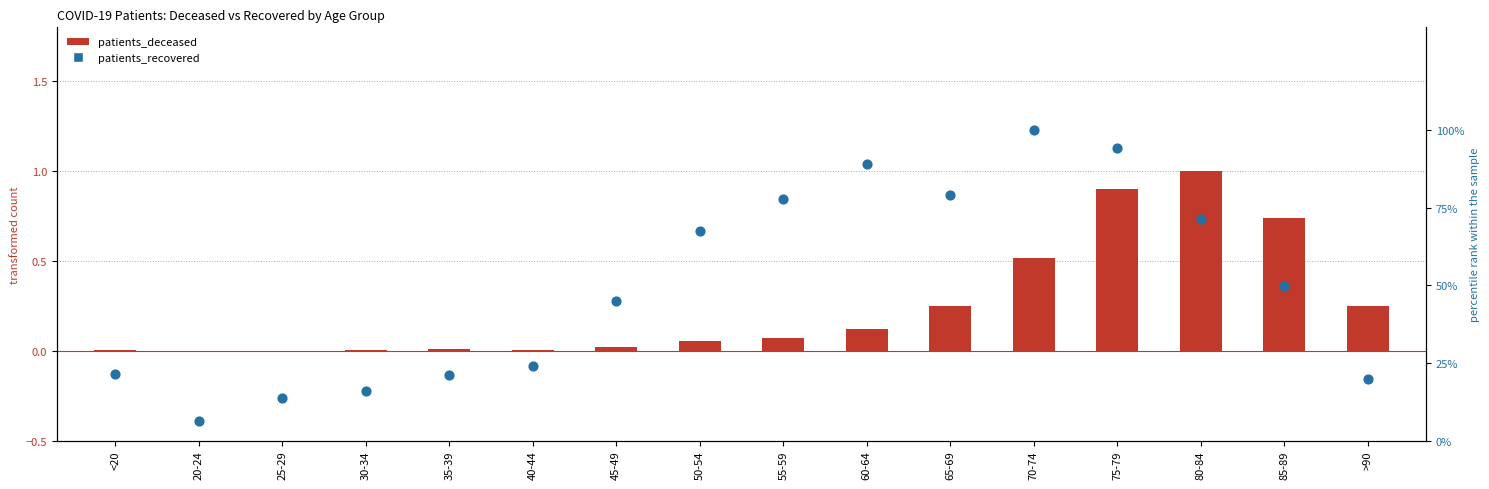

What are all the series names shown in the legend?

patients_deceased, patients_recovered